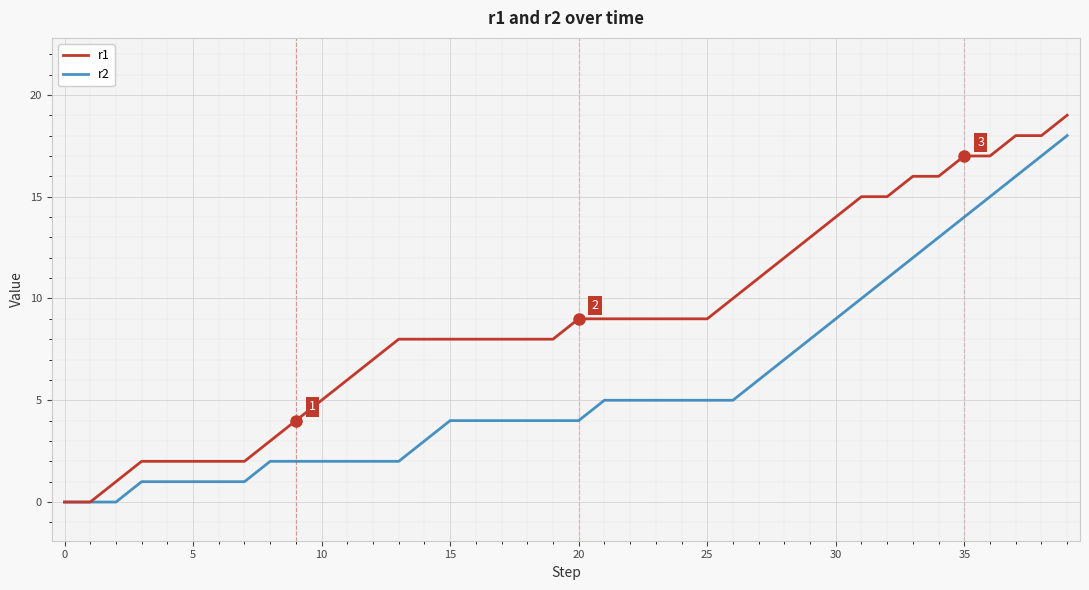

What is the maximum value shown in the chart?

19